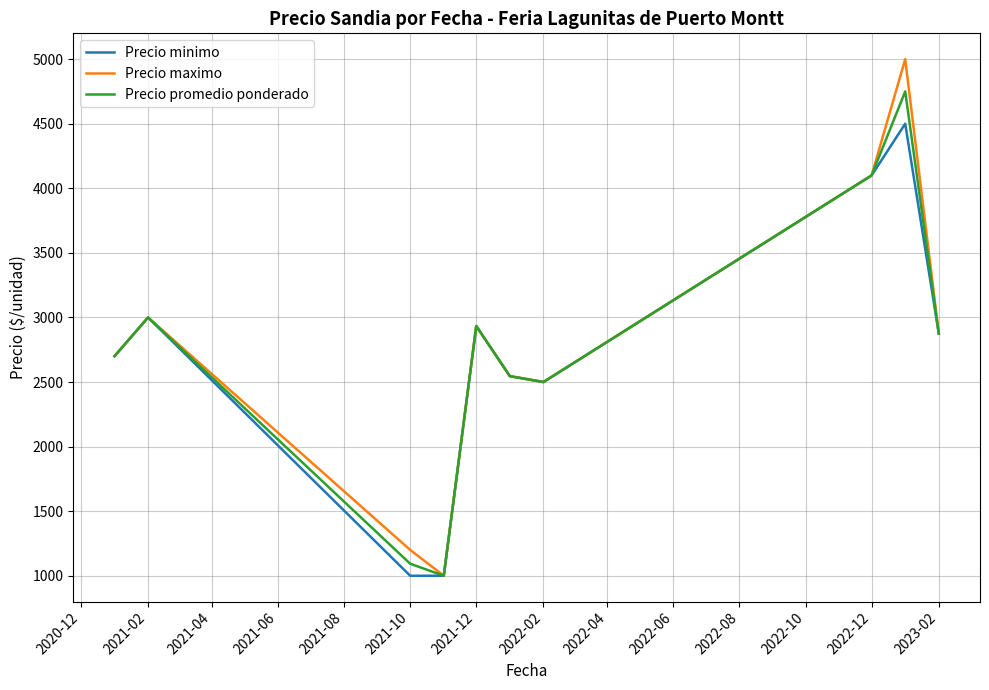

What is the minimum value for Precio maximo?

1000.0